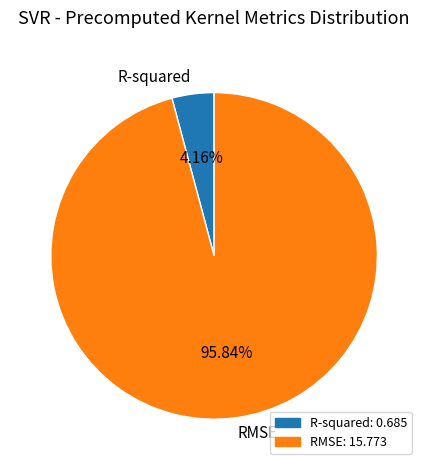

Is it true that RMSE is 96% of the pie?

True